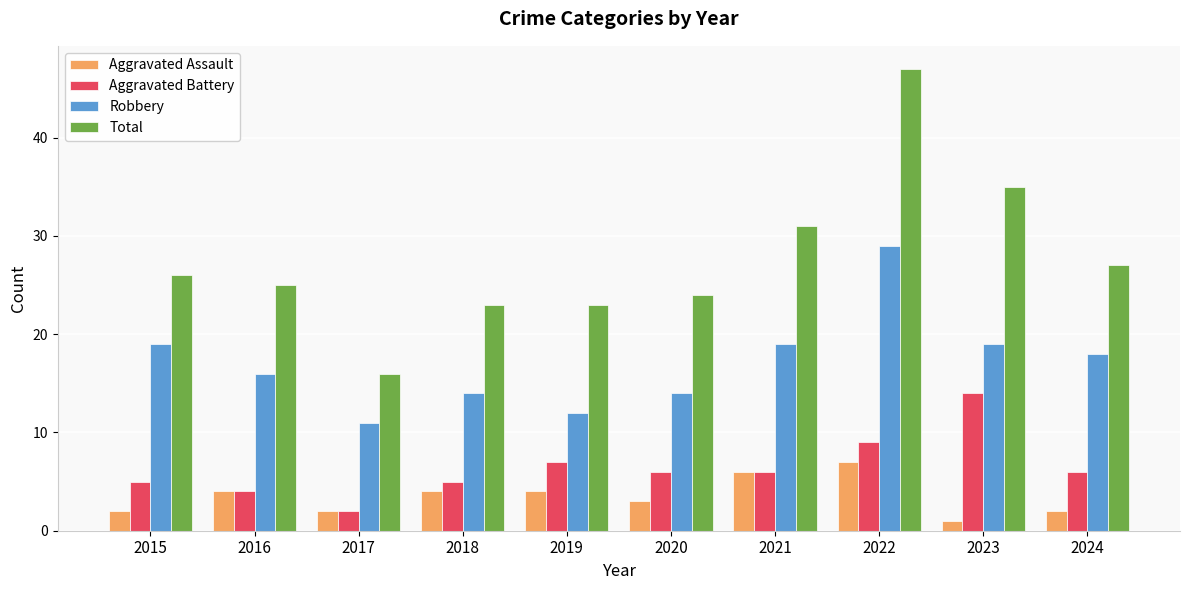

Reading right to left, extract all data points from this chart.

Aggravated Assault: 2	1	7	6	3	4	4	2	4	2
Aggravated Battery: 6	14	9	6	6	7	5	2	4	5
Robbery: 18	19	29	19	14	12	14	11	16	19
Total: 27	35	47	31	24	23	23	16	25	26